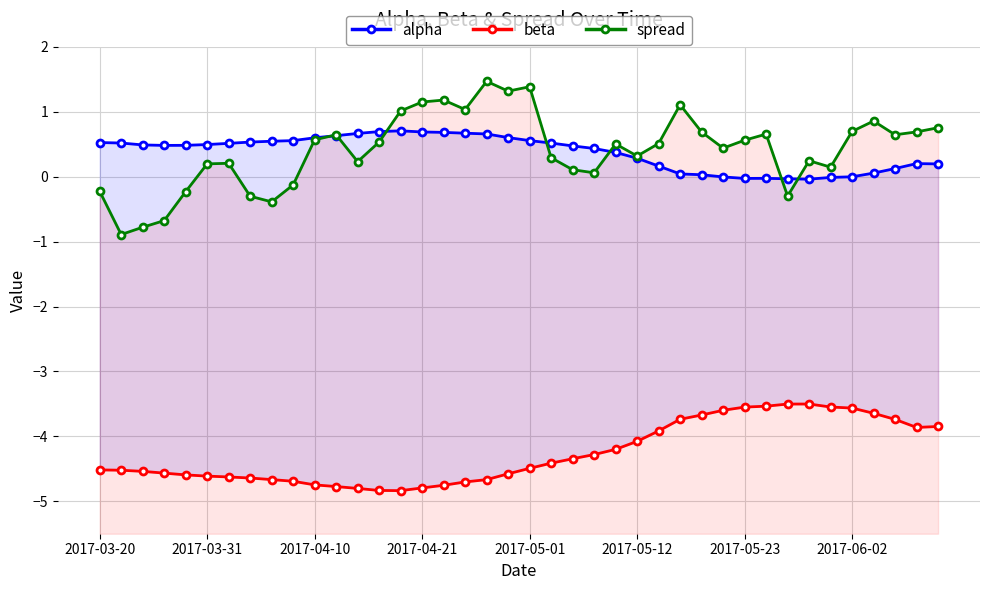

What are all the series names shown in the legend?

alpha, beta, spread